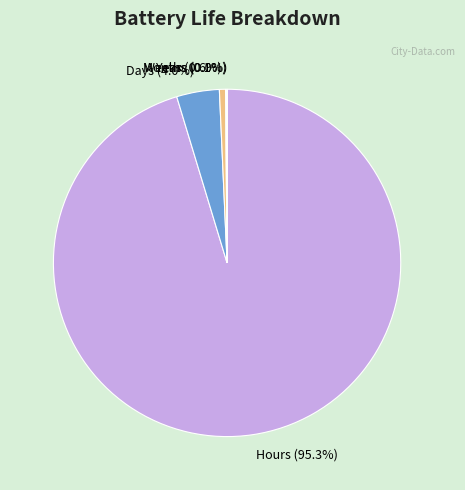

What is the majority slice?

Hours